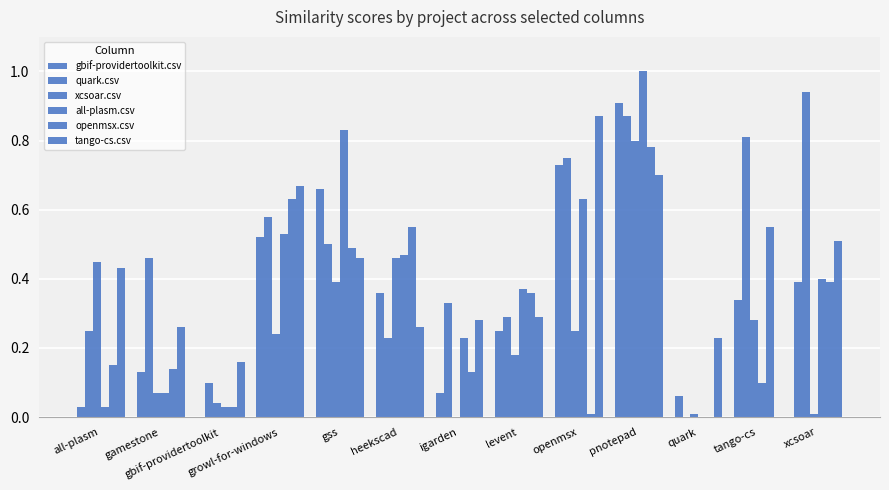

How many groups of bars are there?

13